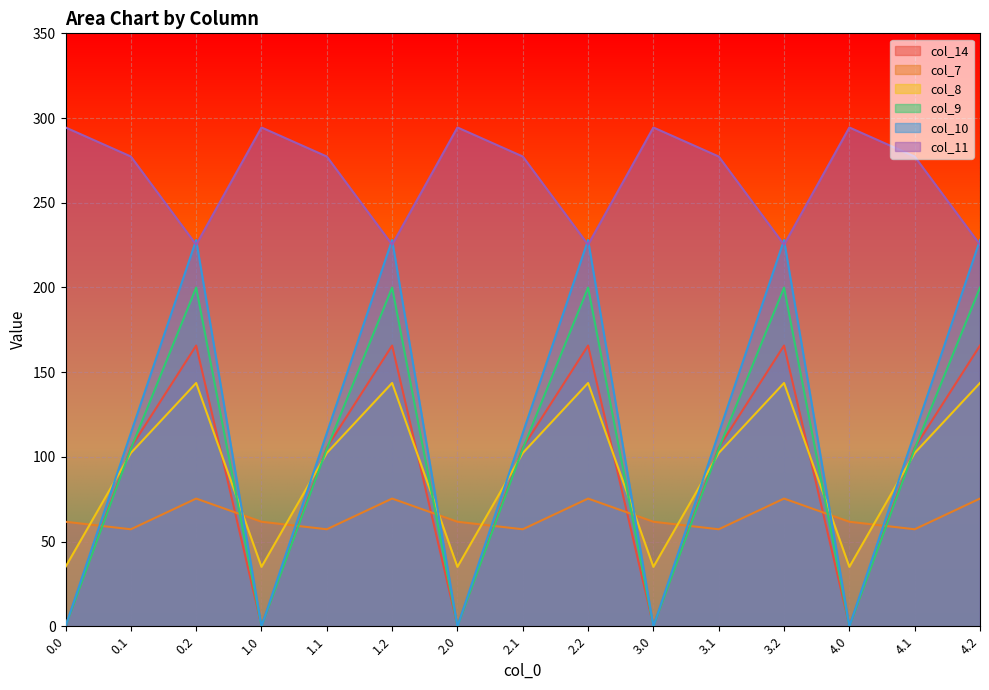

In col_8, how many points are higher than both neighbors (excluding endpoints)?

4